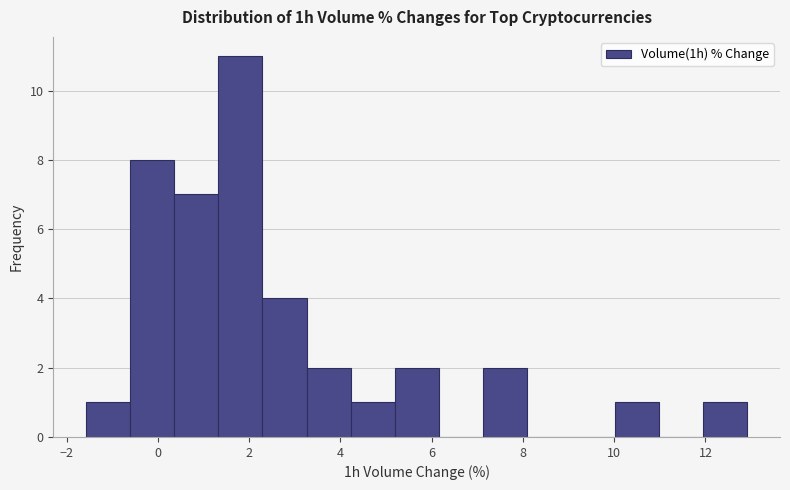

Reading left to right, list every bar in this chart as the range it spans on the x-axis followed by its height. Neither the bar edges nor the heights are printed on the chart, so give them approximately, as read against the axes.

-1.6 to -0.6: 1
-0.6 to 0.4: 8
0.4 to 1.4: 7
1.4 to 2.2: 11
2.2 to 3.2: 4
3.2 to 4.2: 2
4.2 to 5.2: 1
5.2 to 6.2: 2
6.2 to 7.2: 0
7.2 to 8.0: 2
8.0 to 9.0: 0
9.0 to 10.0: 0
10.0 to 11.0: 1
11.0 to 12.0: 0
12.0 to 13.0: 1